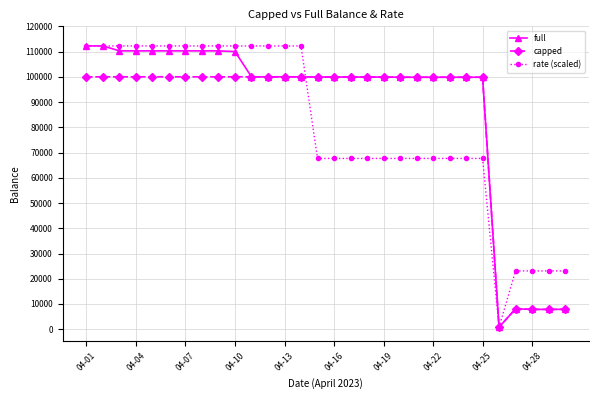

At how many categories does at least one series exceed 21812?

29